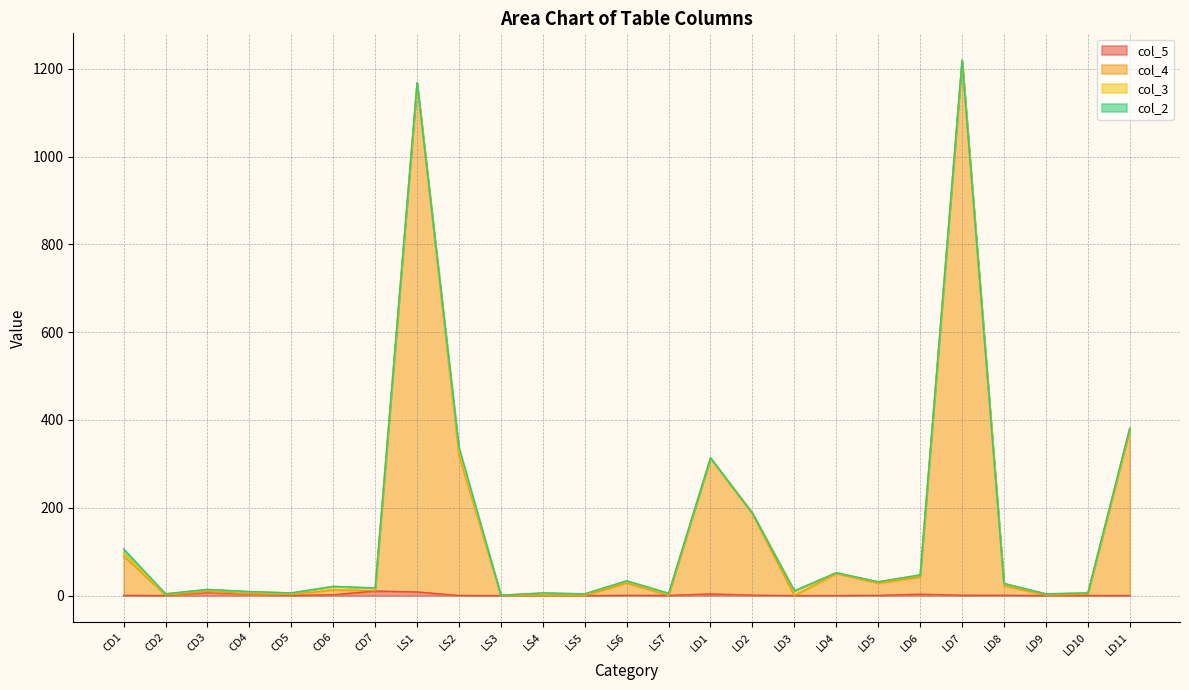

In col_5, how many points are lower than both neighbors (excluding endpoints)?

5